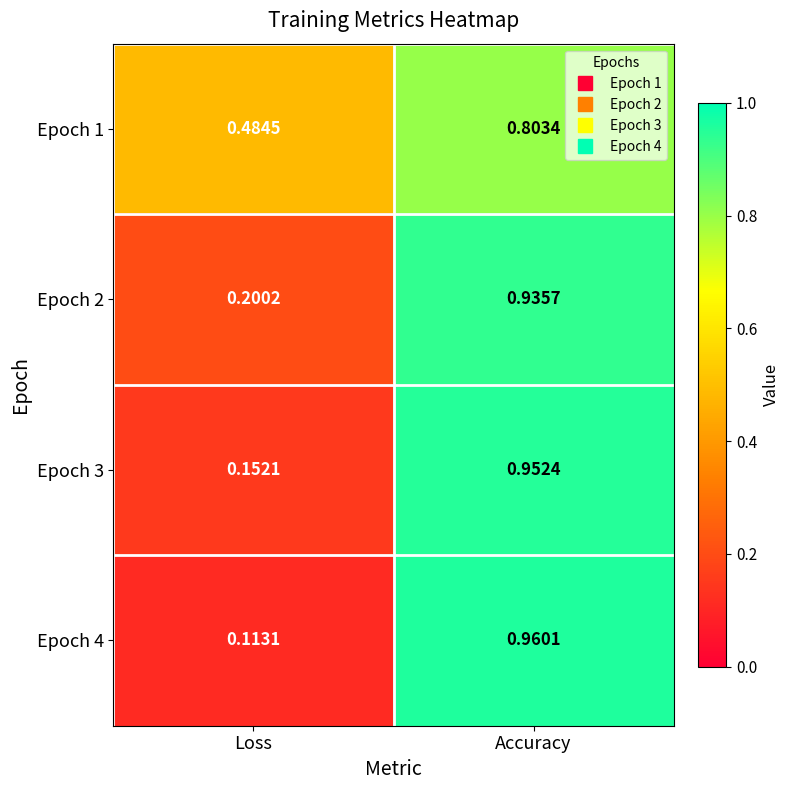

At which category does the chart reach its peak across all series?

Accuracy